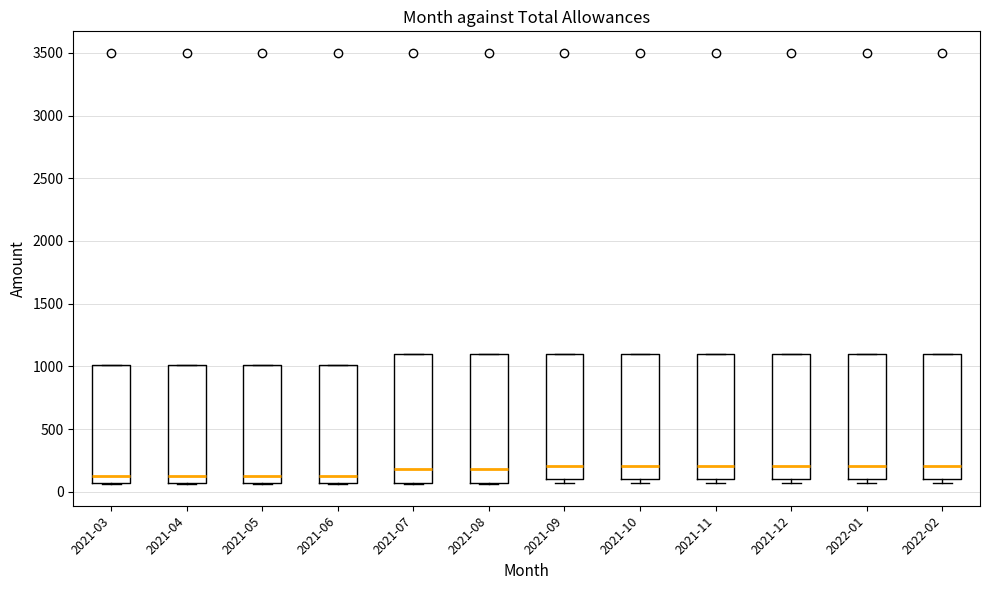

Reading left to right, transcribe this box plot: for each box, give where its median line is, the range the box spans, and where its two whiskers end, as read against the y-axis. The values are not printed on the chart, so give them approximately, as read against the axis.

2021-03: median 150, box 50 to 1000, whiskers 50 to 1000
2021-04: median 150, box 50 to 1000, whiskers 50 to 1000
2021-05: median 150, box 50 to 1000, whiskers 50 to 1000
2021-06: median 150, box 50 to 1000, whiskers 50 to 1000
2021-07: median 200, box 50 to 1100, whiskers 50 to 1100
2021-08: median 200, box 50 to 1100, whiskers 50 to 1100
2021-09: median 200, box 100 to 1100, whiskers 50 to 1100
2021-10: median 200, box 100 to 1100, whiskers 50 to 1100
2021-11: median 200, box 100 to 1100, whiskers 50 to 1100
2021-12: median 200, box 100 to 1100, whiskers 50 to 1100
2022-01: median 200, box 100 to 1100, whiskers 50 to 1100
2022-02: median 200, box 100 to 1100, whiskers 50 to 1100